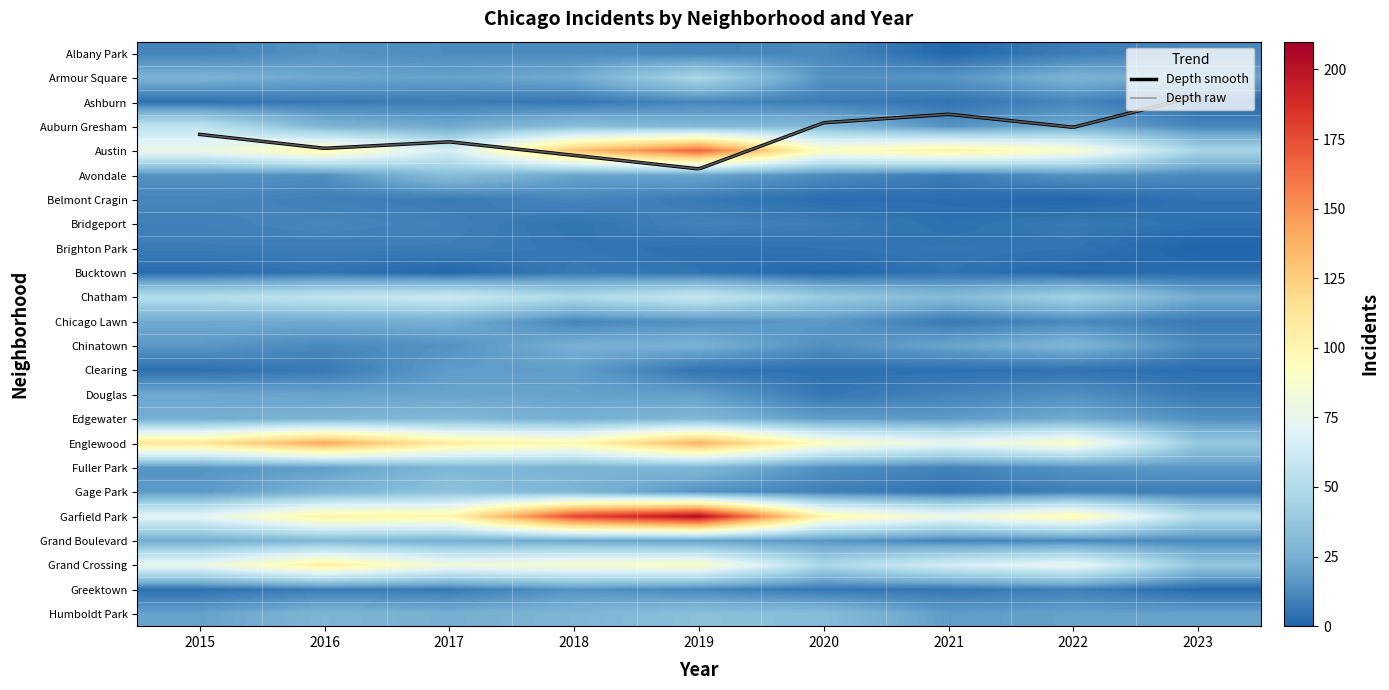

At 2021, list the series in order from smallest to largest.

Albany Park, Belmont Cragin, Bridgeport, Clearing, Ashburn, Bucktown, Gage Park, Brighton Park, Greektown, Chicago Lawn, Avondale, Douglas, Fuller Park, Grand Boulevard, Auburn Gresham, Armour Square, Edgewater, Humboldt Park, Chinatown, Chatham, Grand Crossing, Englewood, Garfield Park, Austin